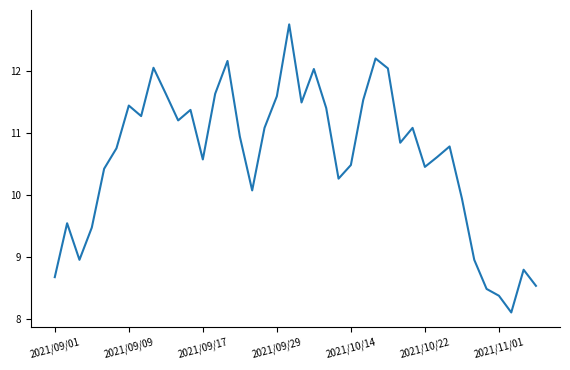

What is the minimum value shown in the chart?

8.1